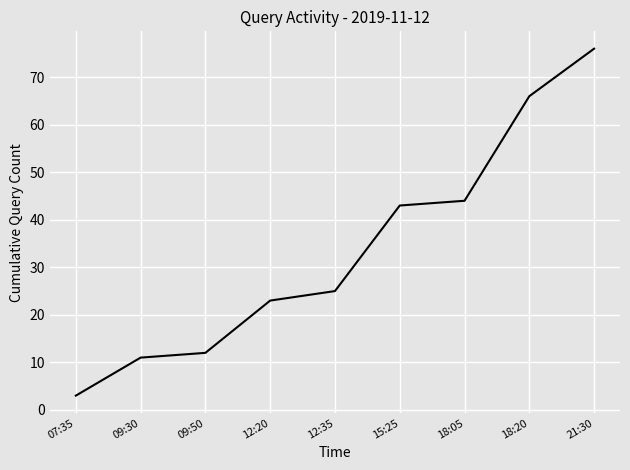

True or false: the data shows 3 at 07:35.

True